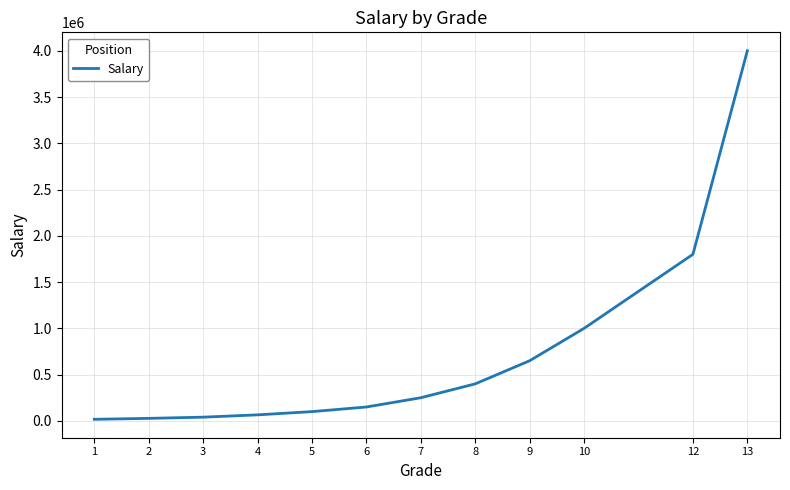

Which has a higher value, 10 or 3?

10